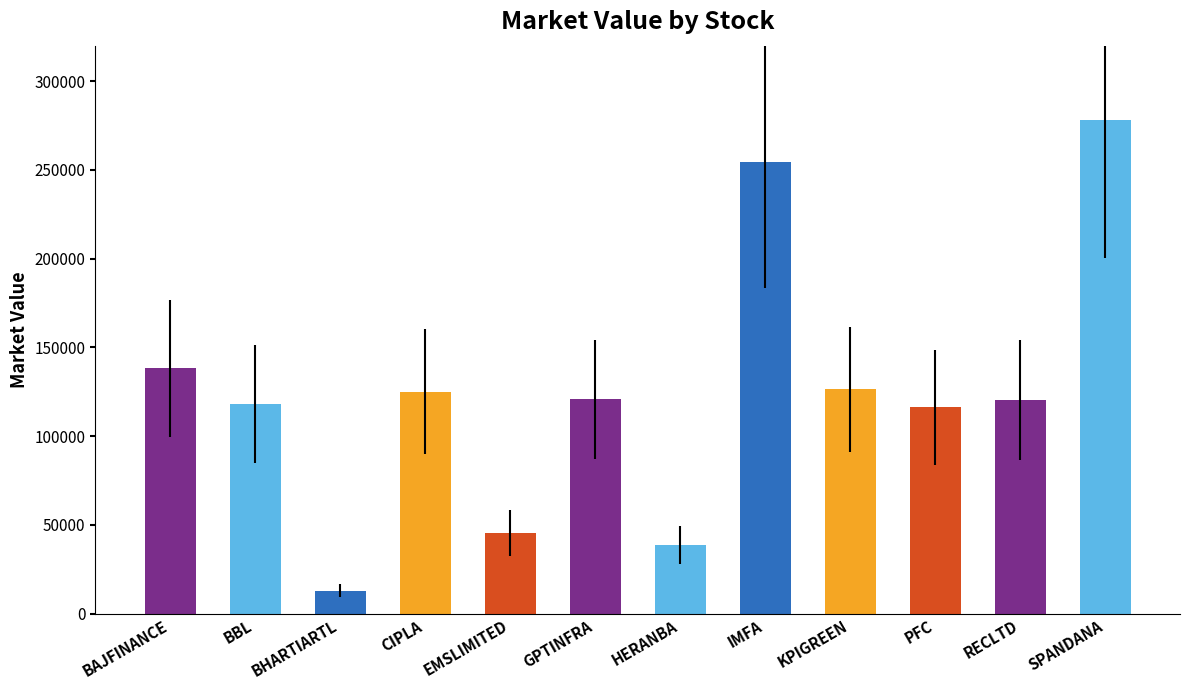

Between EMSLIMITED and PFC, which is larger?

PFC